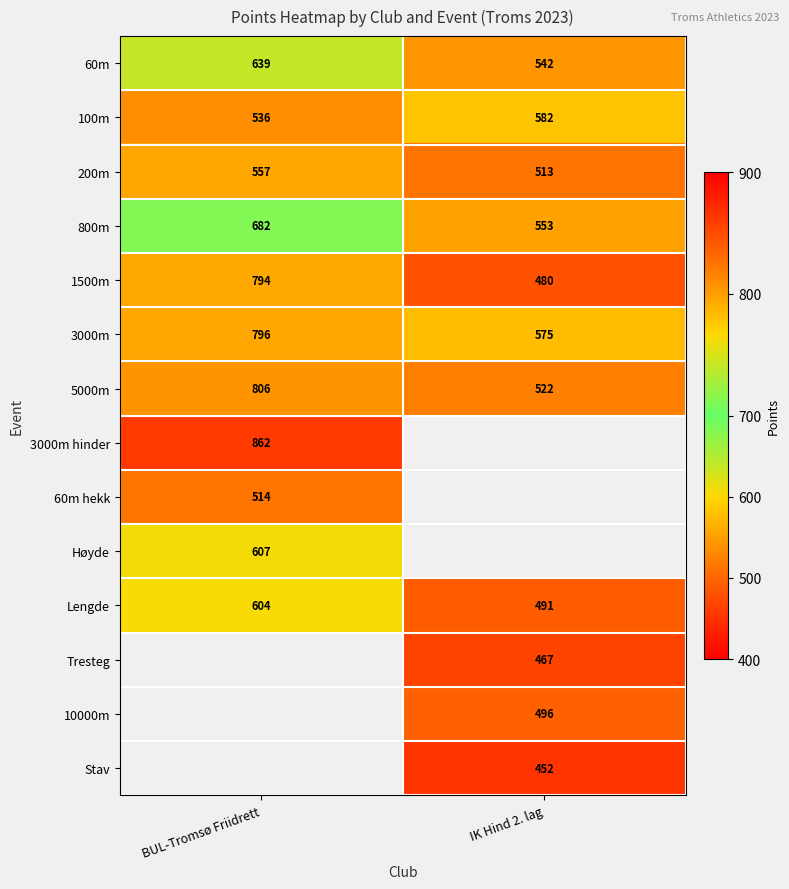

What is the maximum value for 3000m?

796